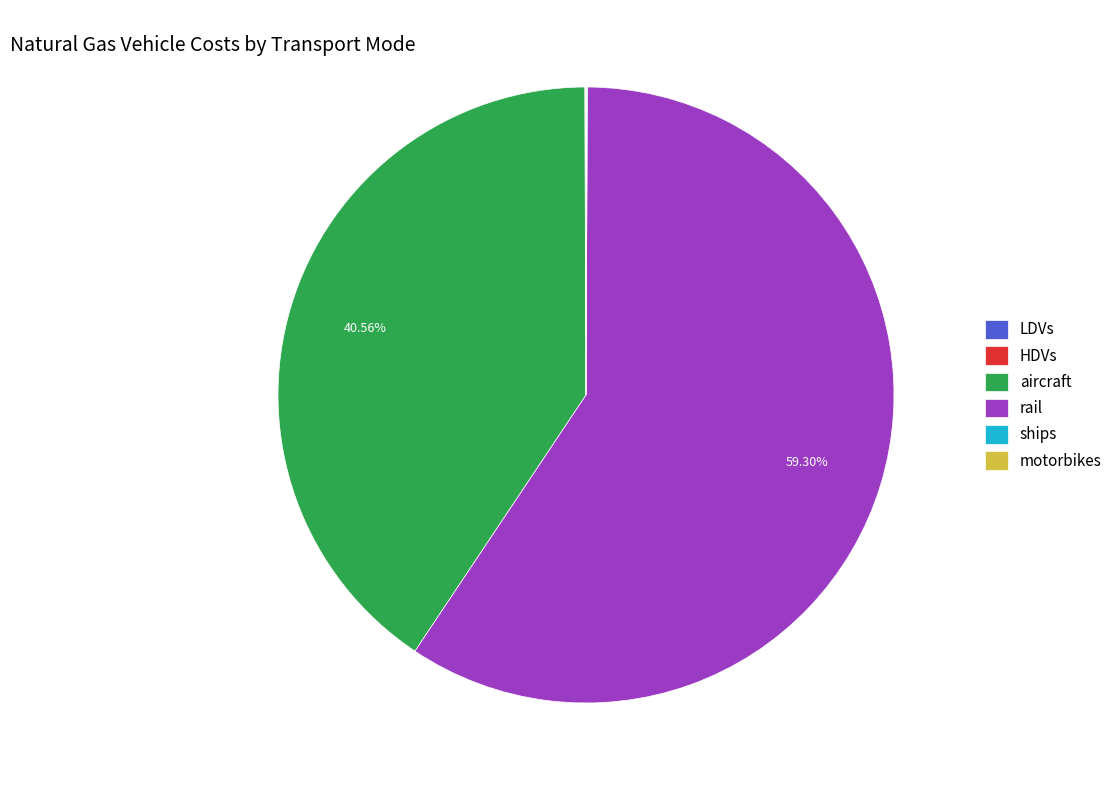

Does any single category account for the majority?

Yes